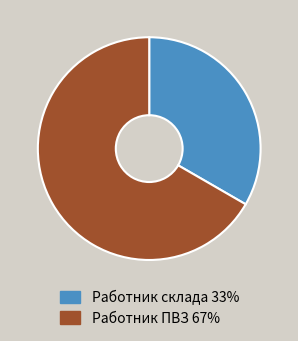

What is the ratio of the value at Работник склада to the value at Работник ПВЗ?

0.5